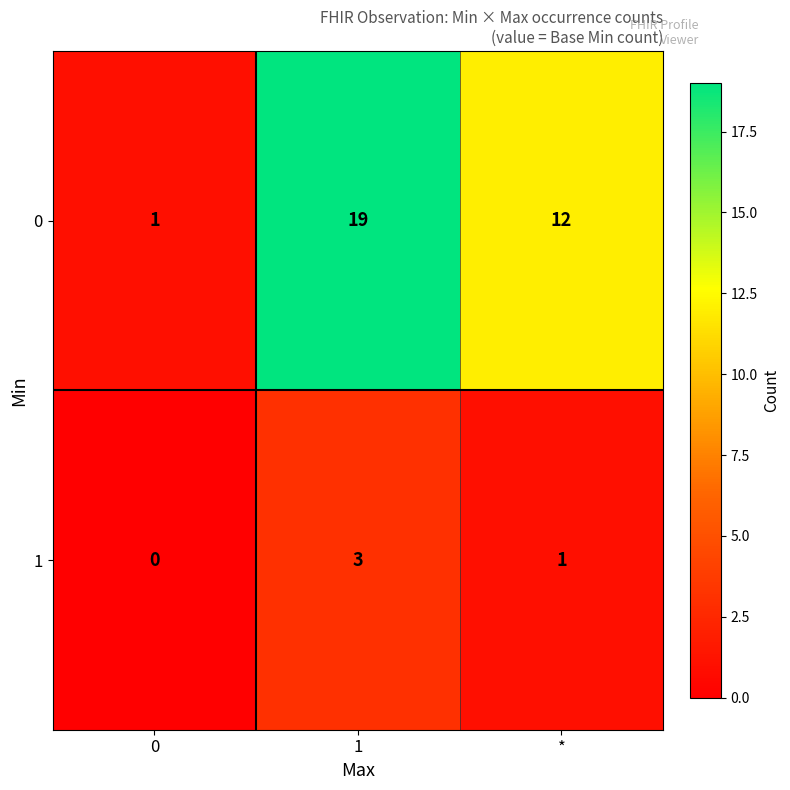

What is the difference between the maximum and minimum values in the 0 series?

18